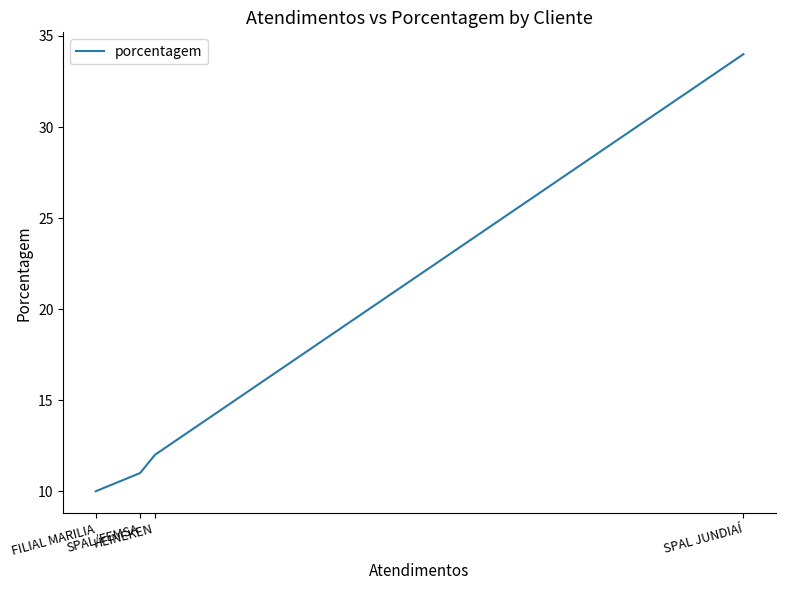

What is the smallest value displayed?

10